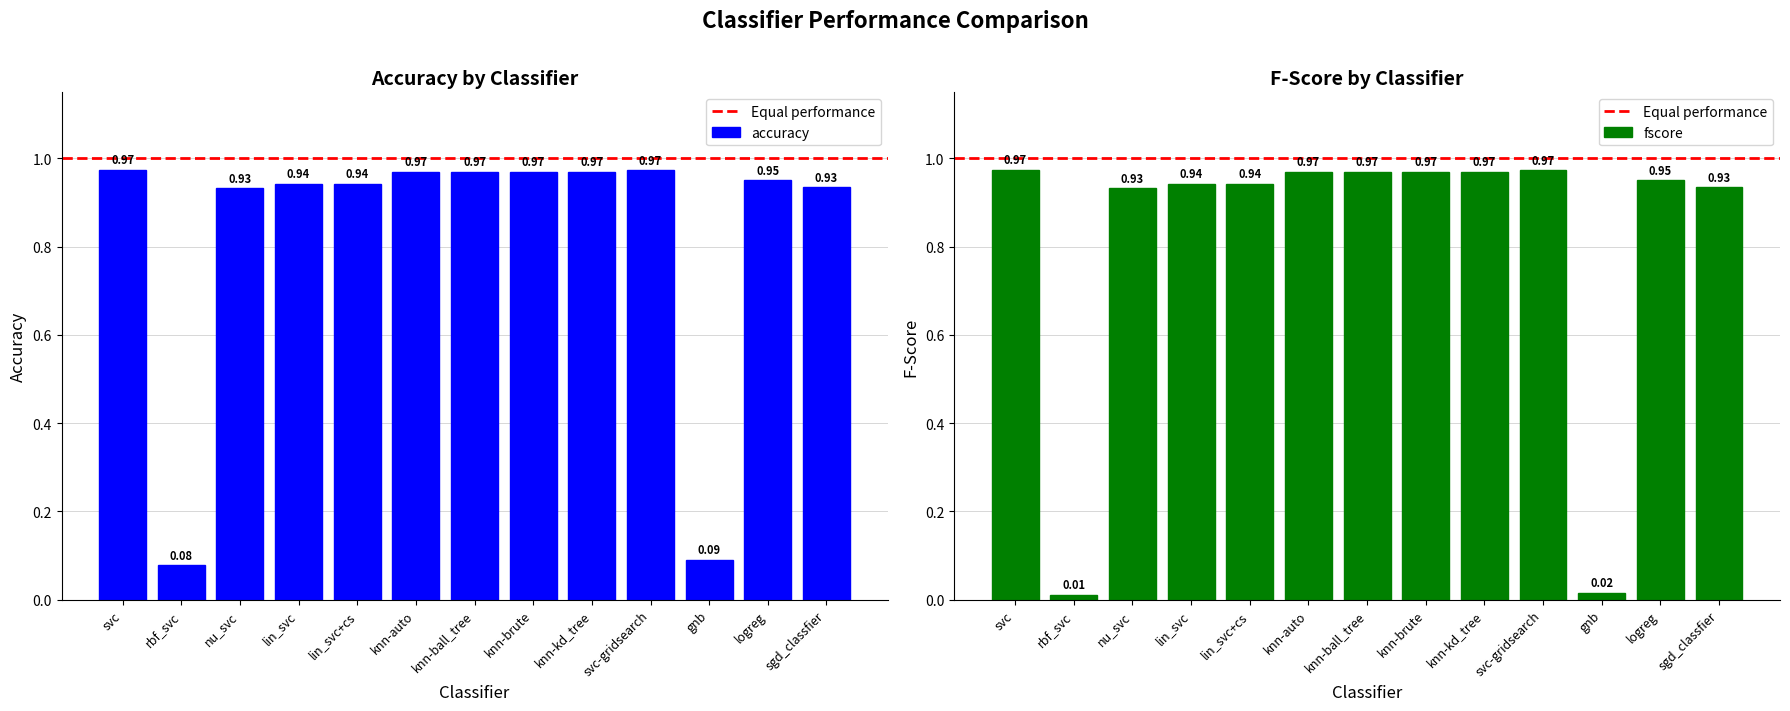

Where is fscore nearest to the value 0?

rbf_svc